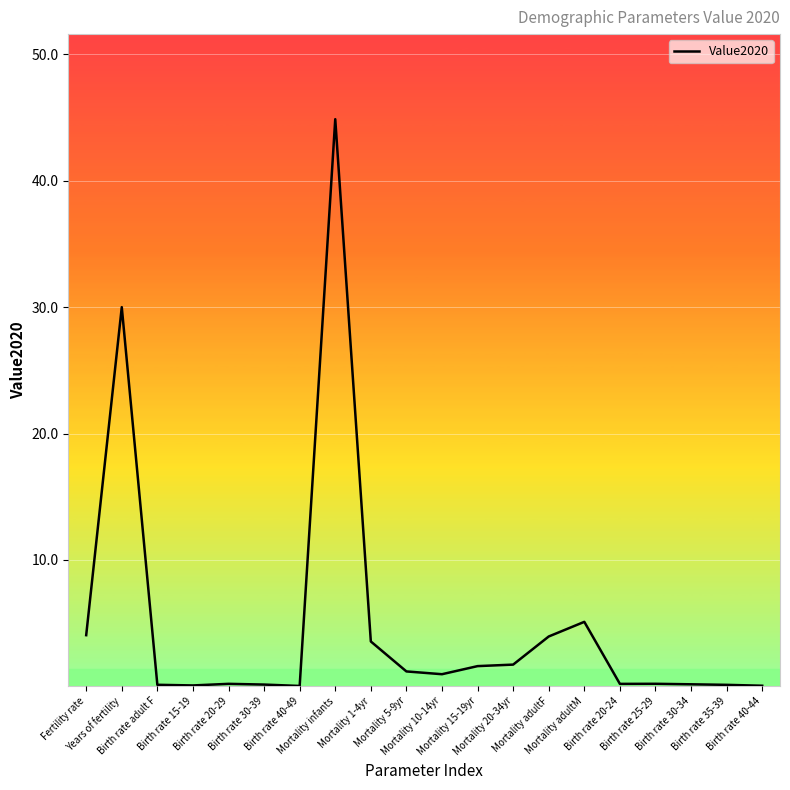

What is the greatest value displayed?

44.9